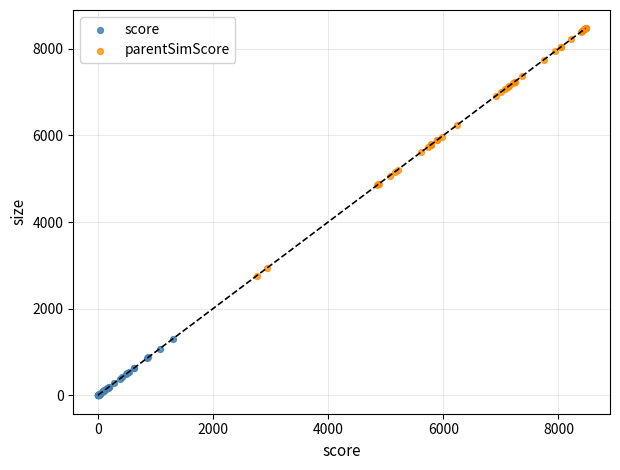

Which series has the largest Y range (max minus min)?

score